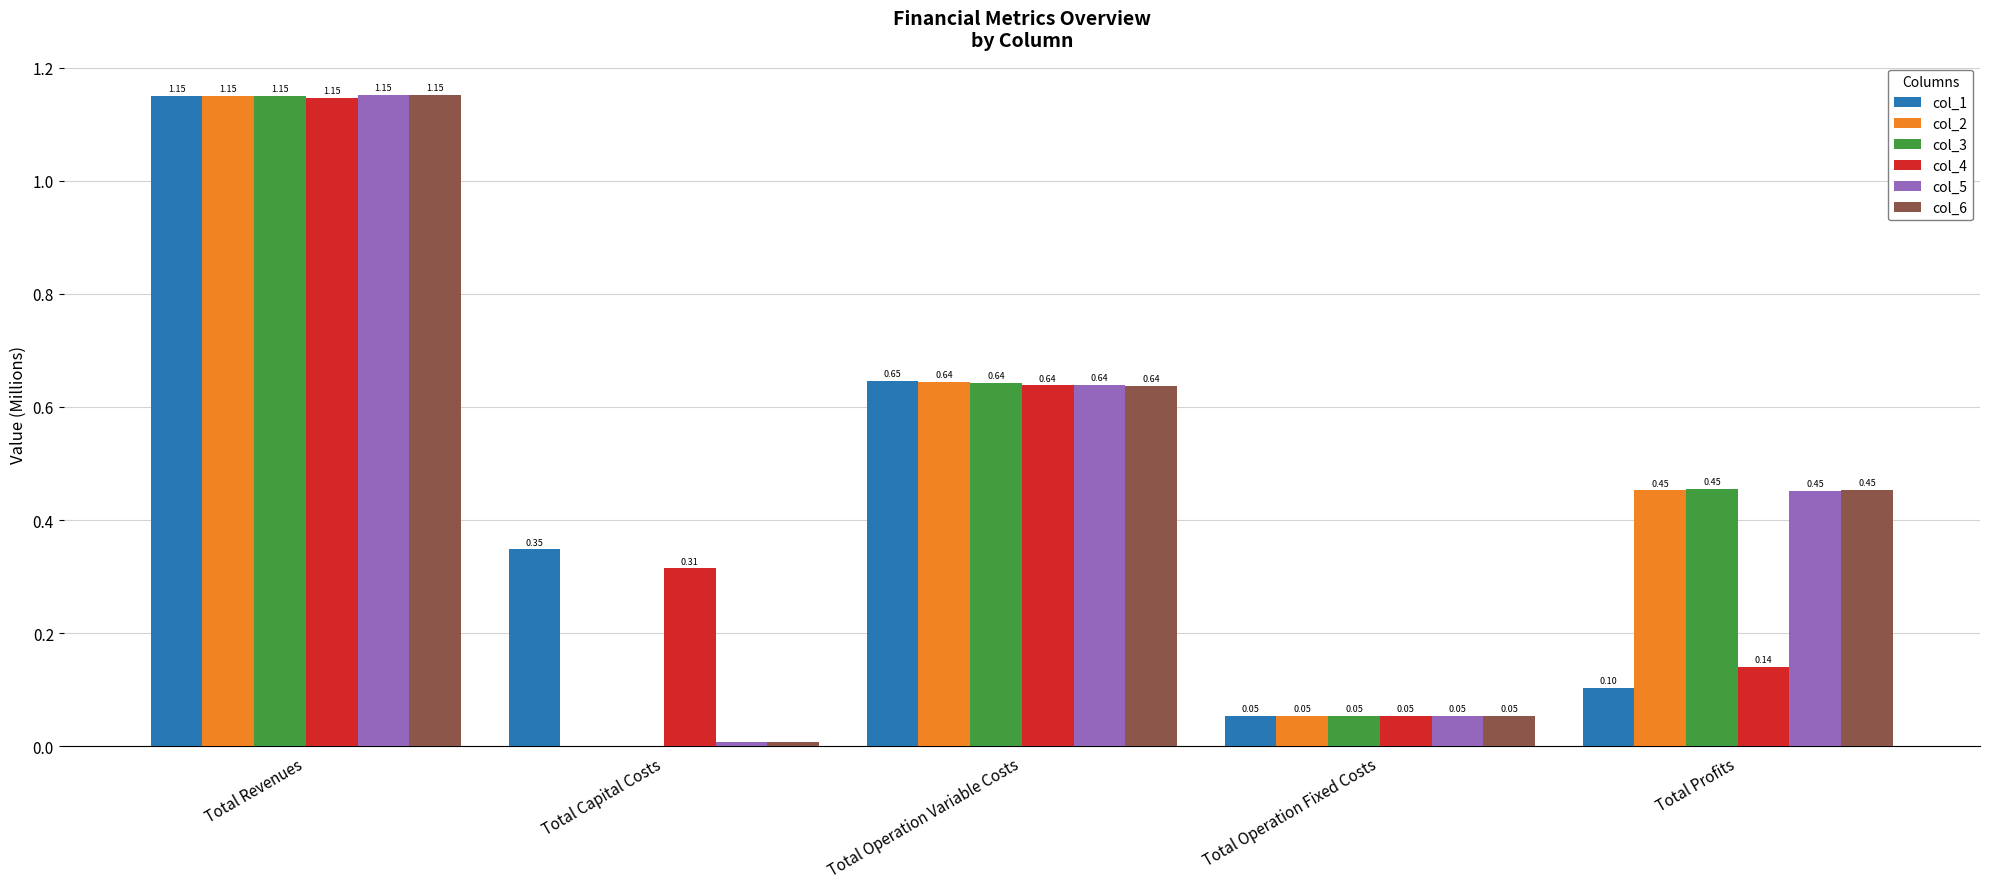

What is the sum of all col_1 values?

2.3